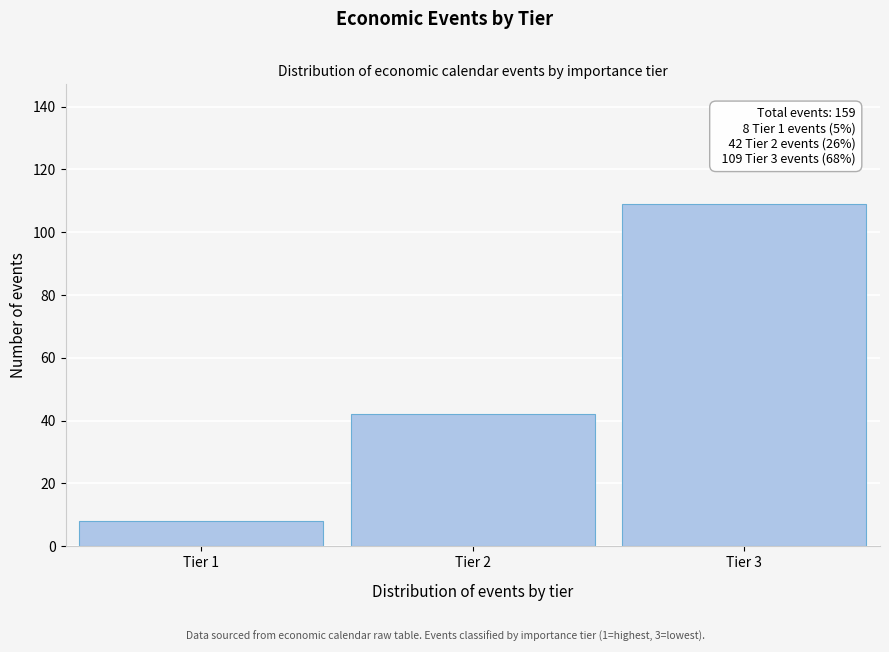

Reading left to right, transcribe all the data shown in this chart.

8	42	109